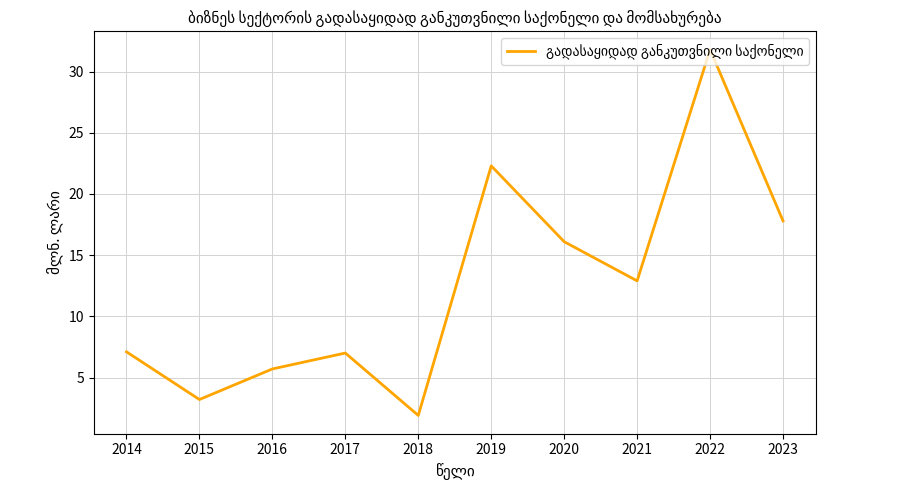

What is the difference between the maximum and minimum values?

29.9